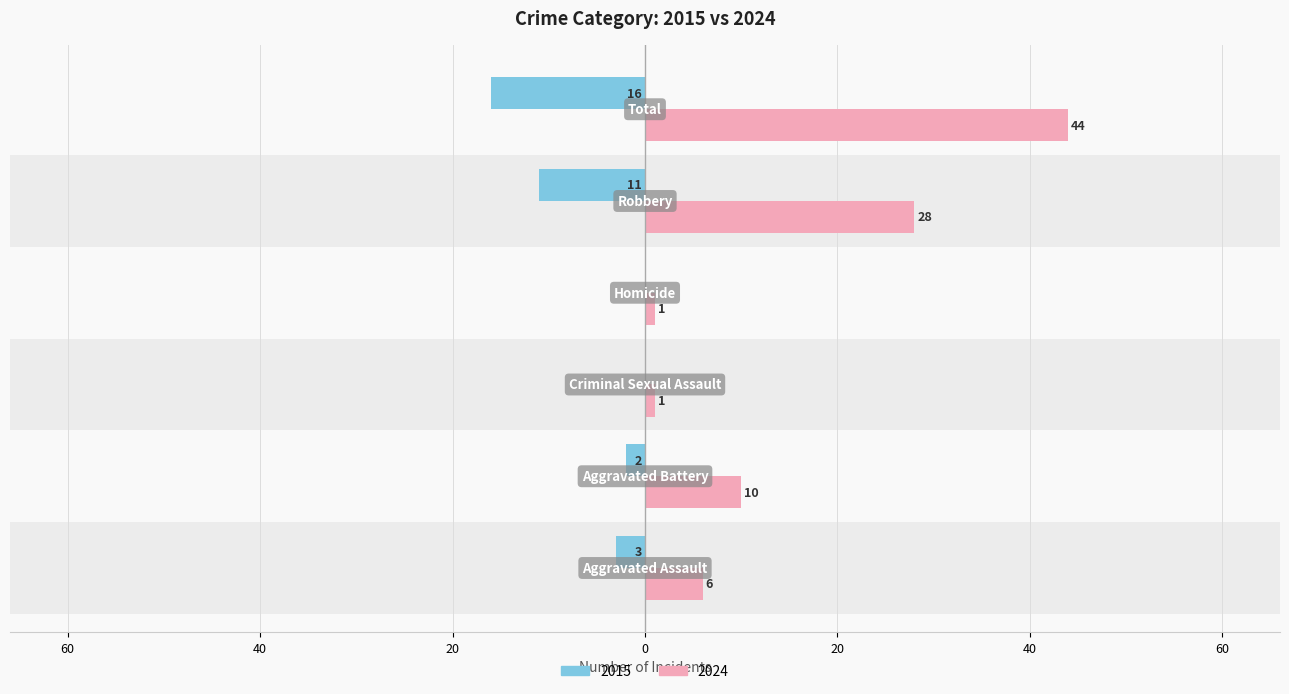

At which category is the sum across all series the highest?

Total